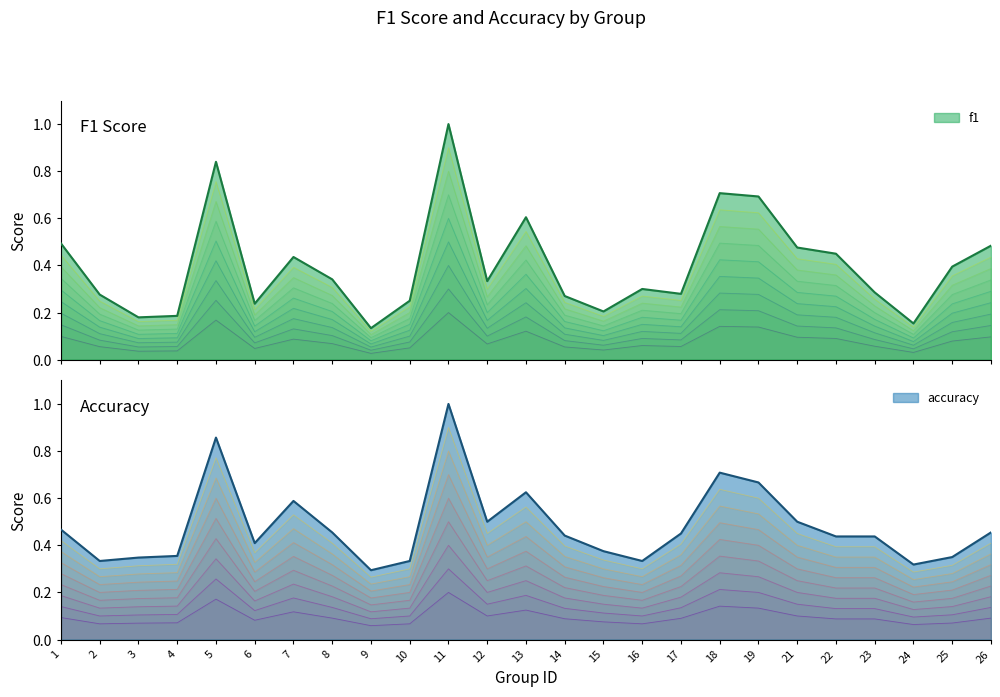

Which label corresponds to the smallest value in the chart?

9